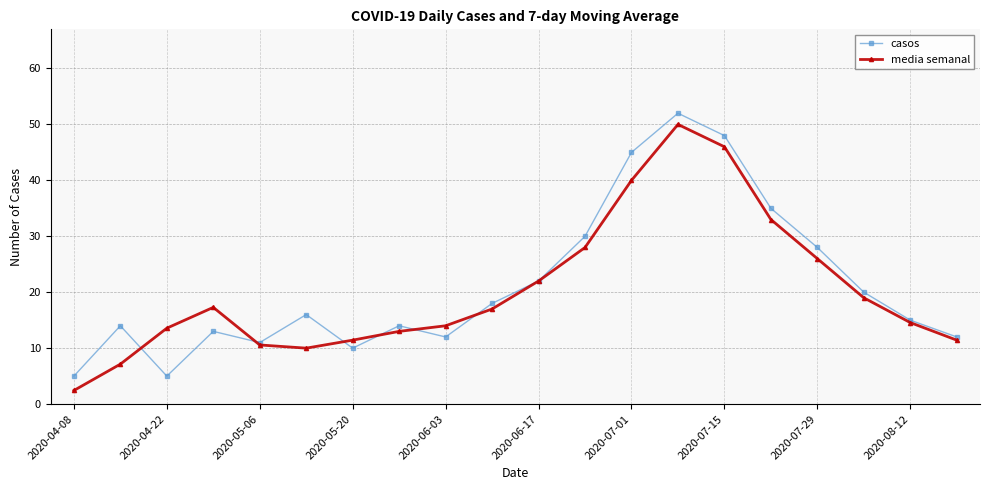

Which series ends up on top after the final intersection of media semanal and casos?

casos